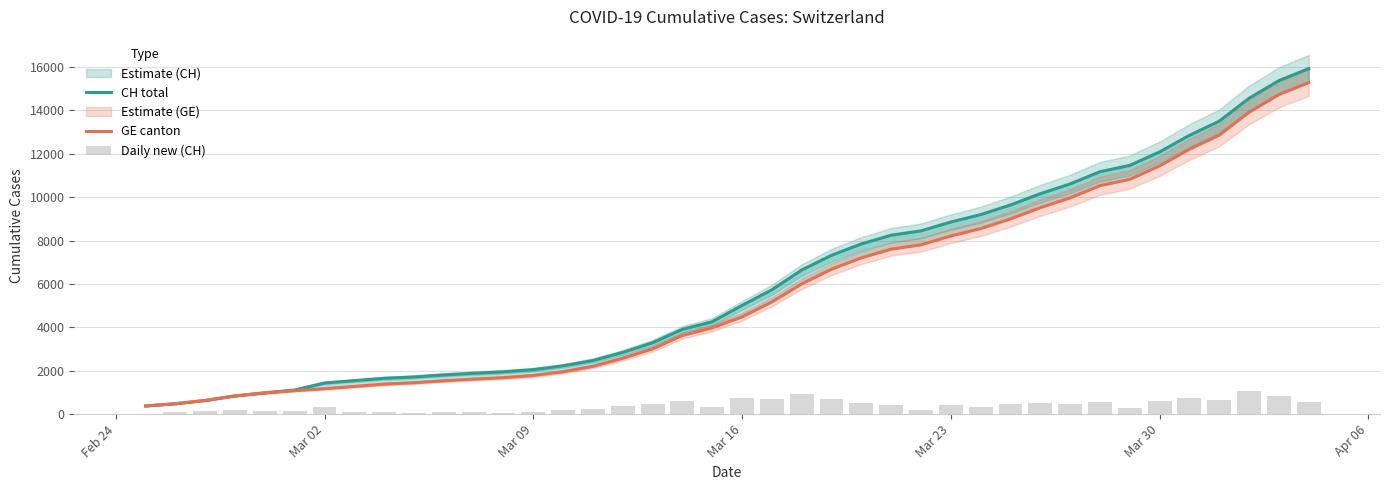

At how many categories does at least one series exceed 6282?

18